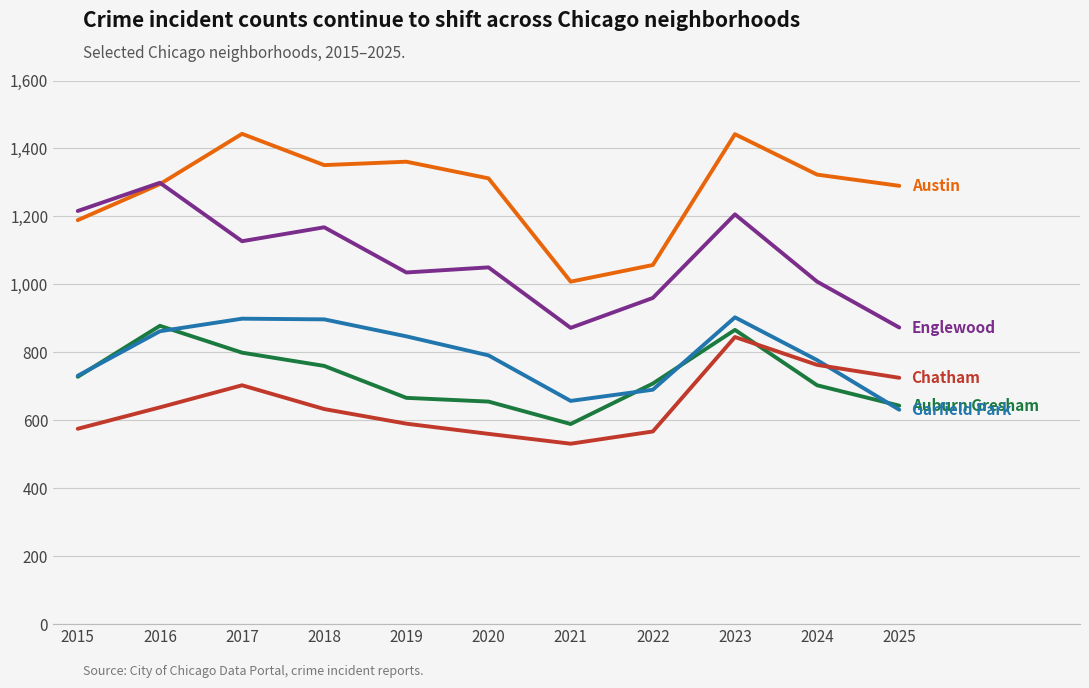

What is the difference between the highest and lowest values at 2020?

752